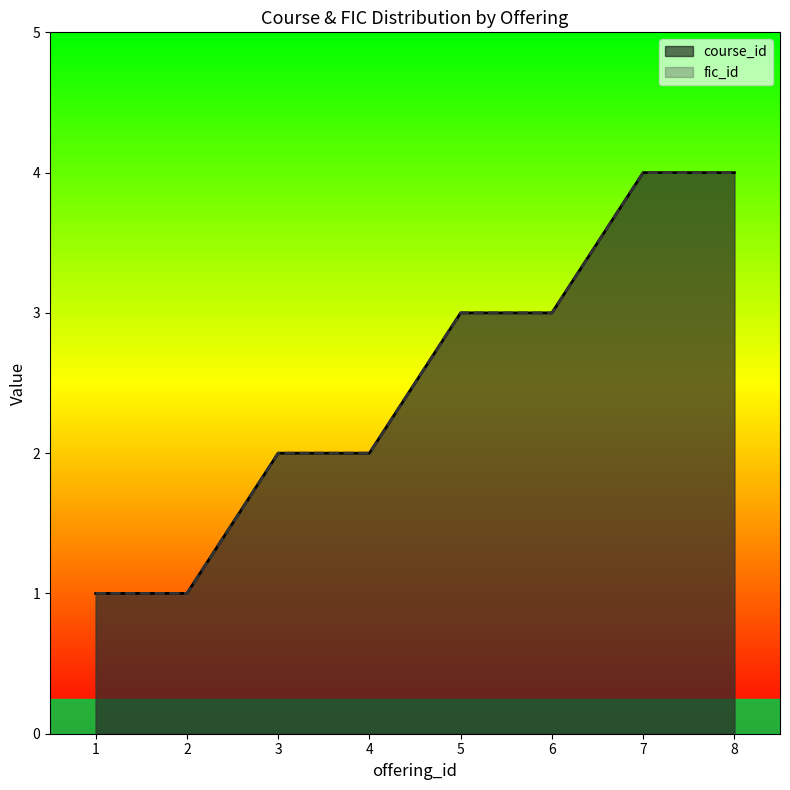

The value of fic_id at 1 is 2. True or false?

False